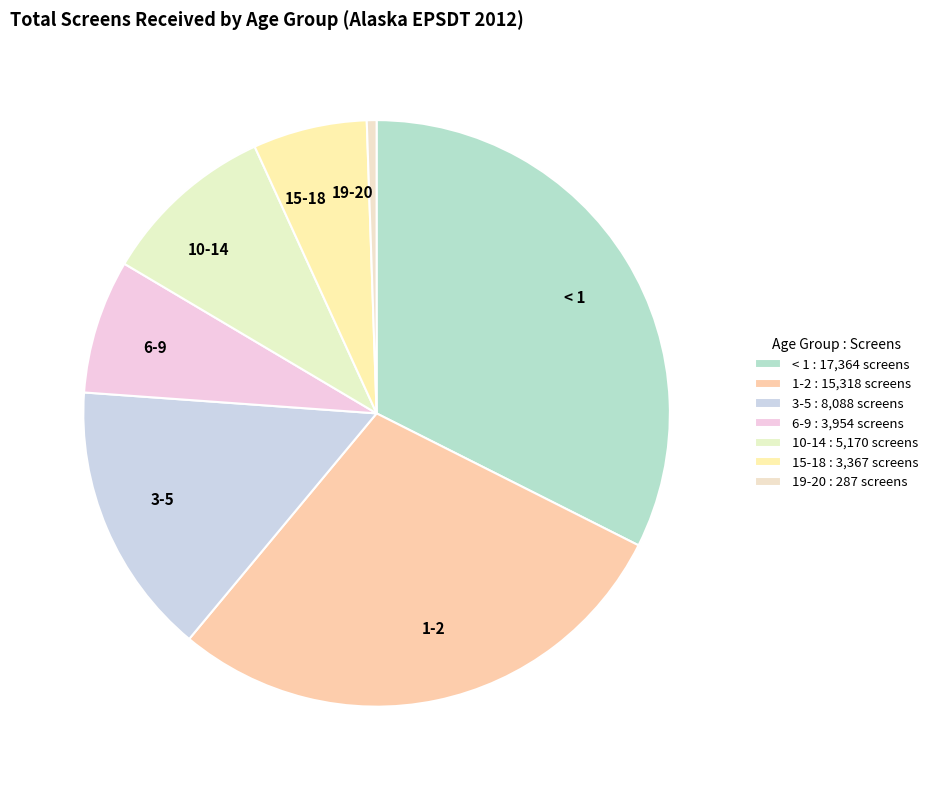

Combined, do 1-2 and 6-9 account for over 50%?

No